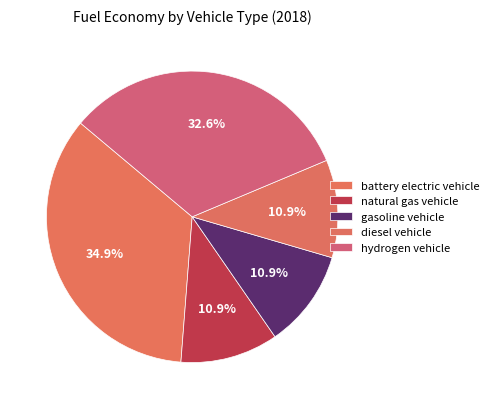

Which category has the smallest portion of the pie?

natural gas vehicle